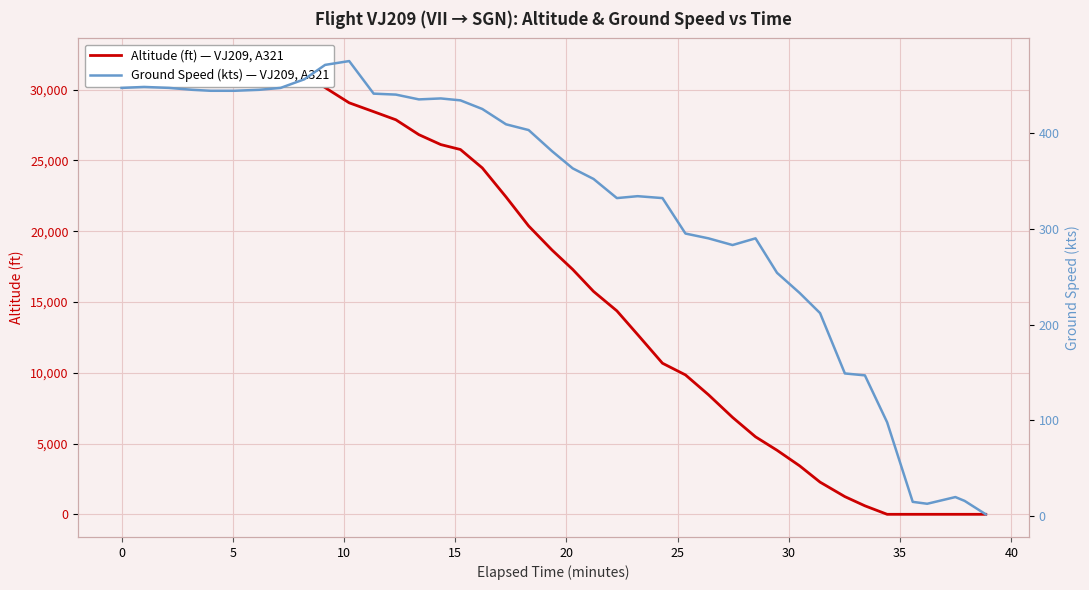

Which series has the largest total across all categories?

altitude (ft)